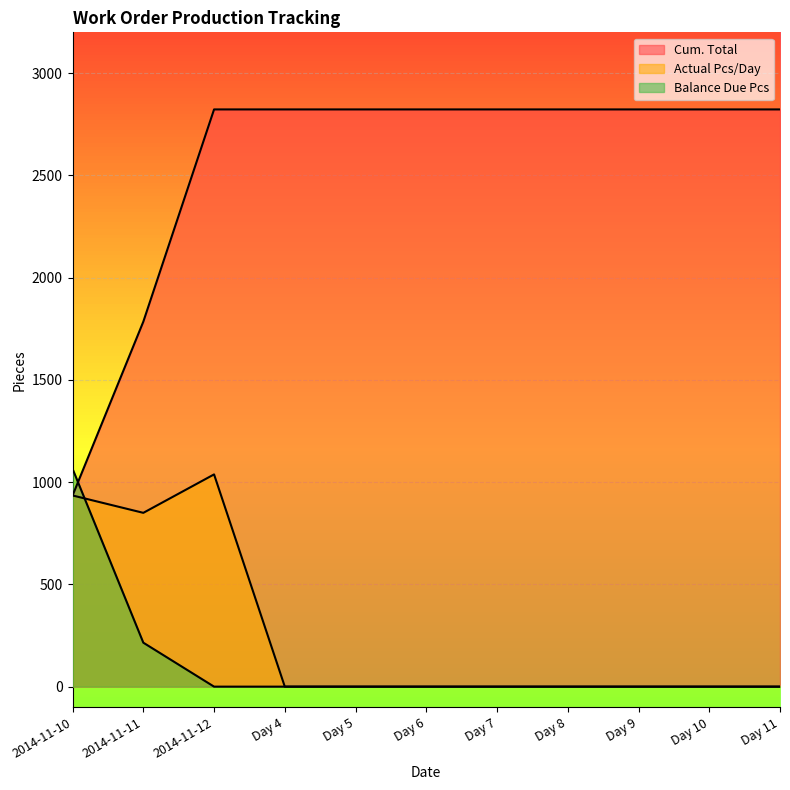

Does the chart display data point markers on the line(s)?

No